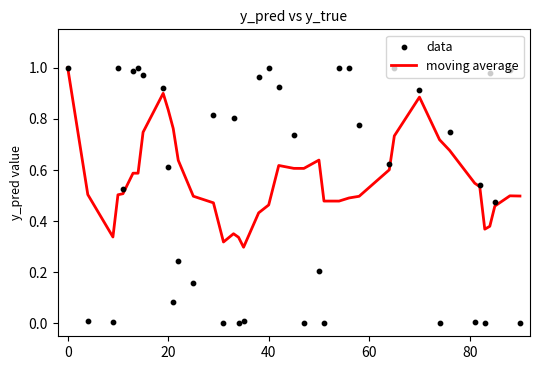

Which series contains the highest Y value?

data